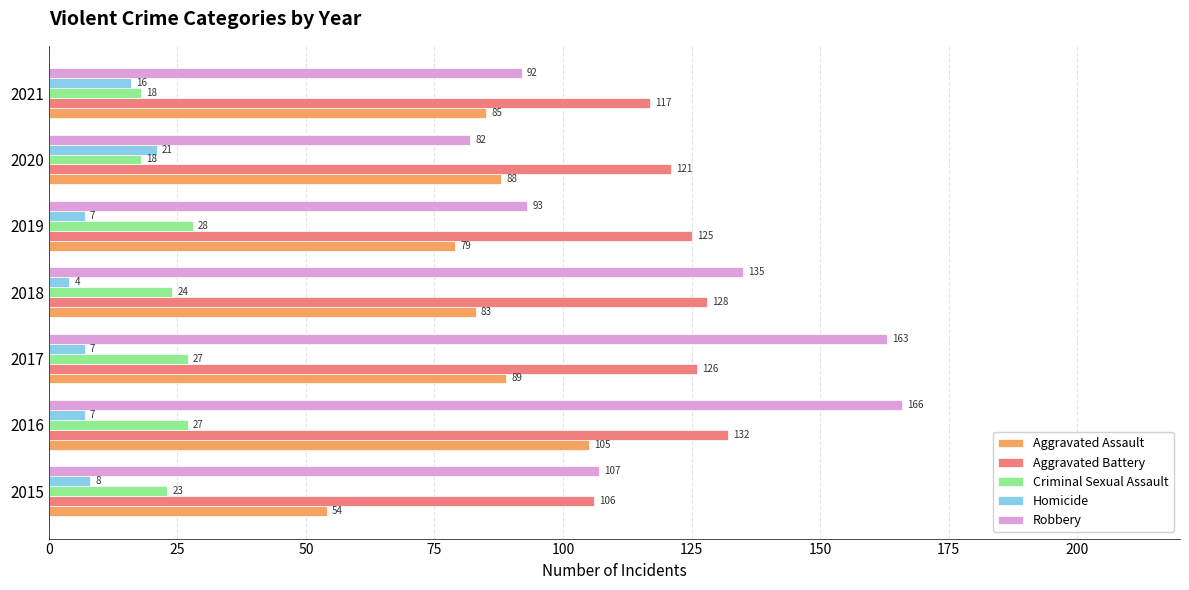

What are all the series names shown in the legend?

Aggravated Assault, Aggravated Battery, Criminal Sexual Assault, Homicide, Robbery